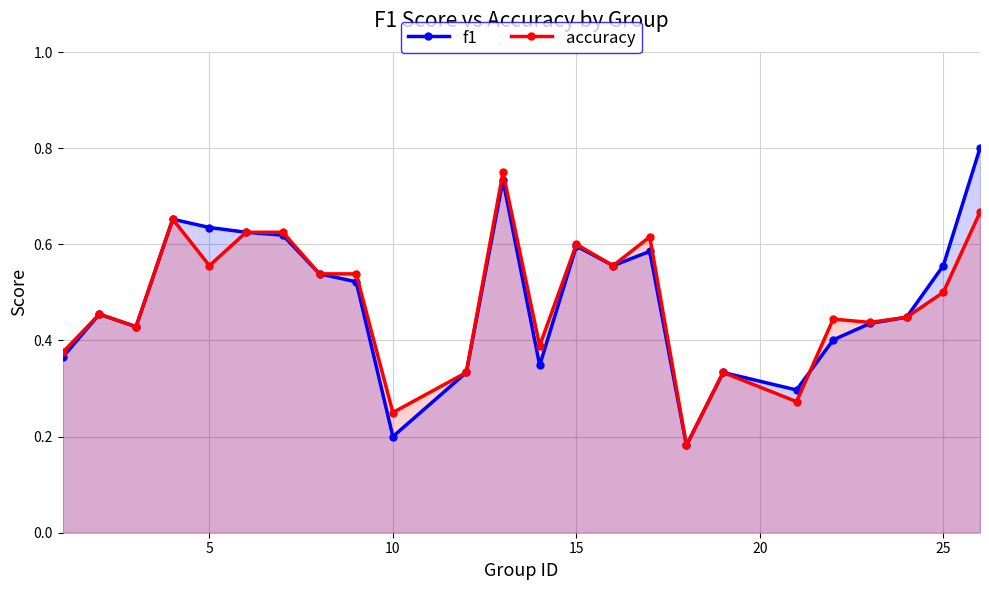

Reading left to right, extract all data points from this chart.

f1: 0.4	0.5	0.4	0.7	0.6	0.6	0.6	0.5	0.5	0.2	0.3	0.7	0.3	0.6	0.6	0.6	0.2	0.3	0.3	0.4	0.4	0.4	0.6	0.8
accuracy: 0.4	0.5	0.4	0.7	0.6	0.6	0.6	0.5	0.5	0.2	0.3	0.8	0.4	0.6	0.6	0.6	0.2	0.3	0.3	0.4	0.4	0.4	0.5	0.7